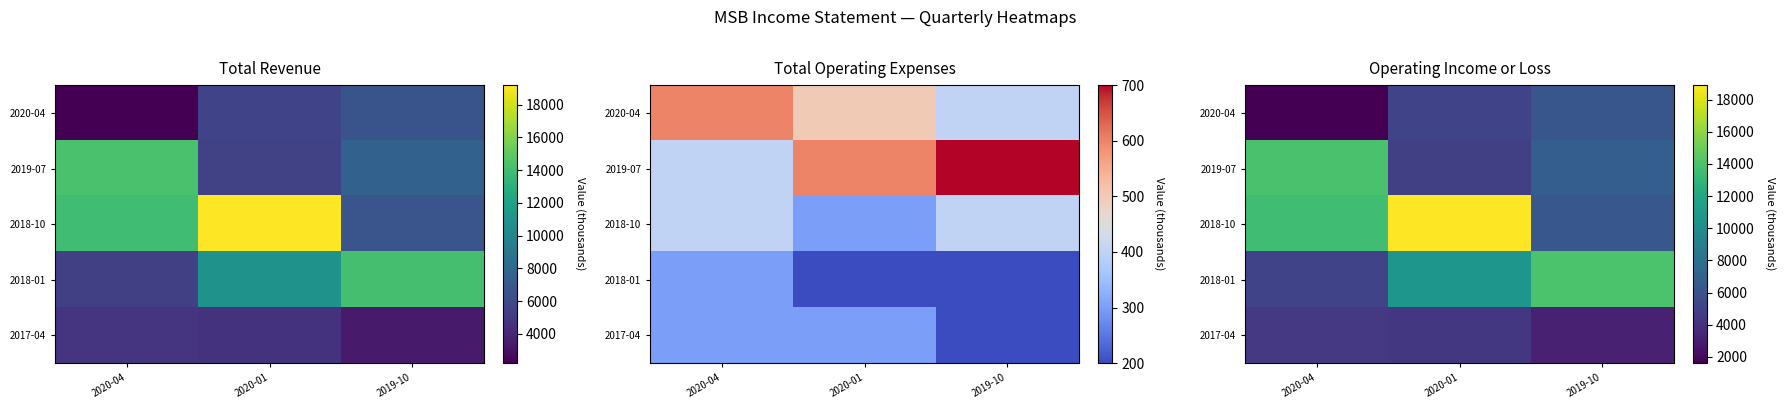

What is the difference between the highest and lowest values at 2020-01?

14500